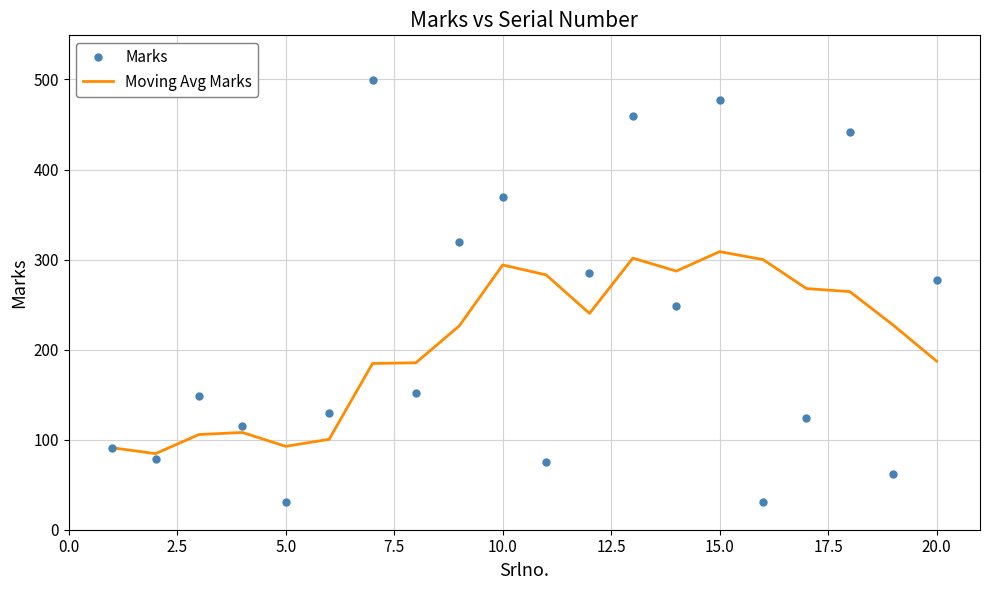

Which series has the largest total across all categories?

Marks